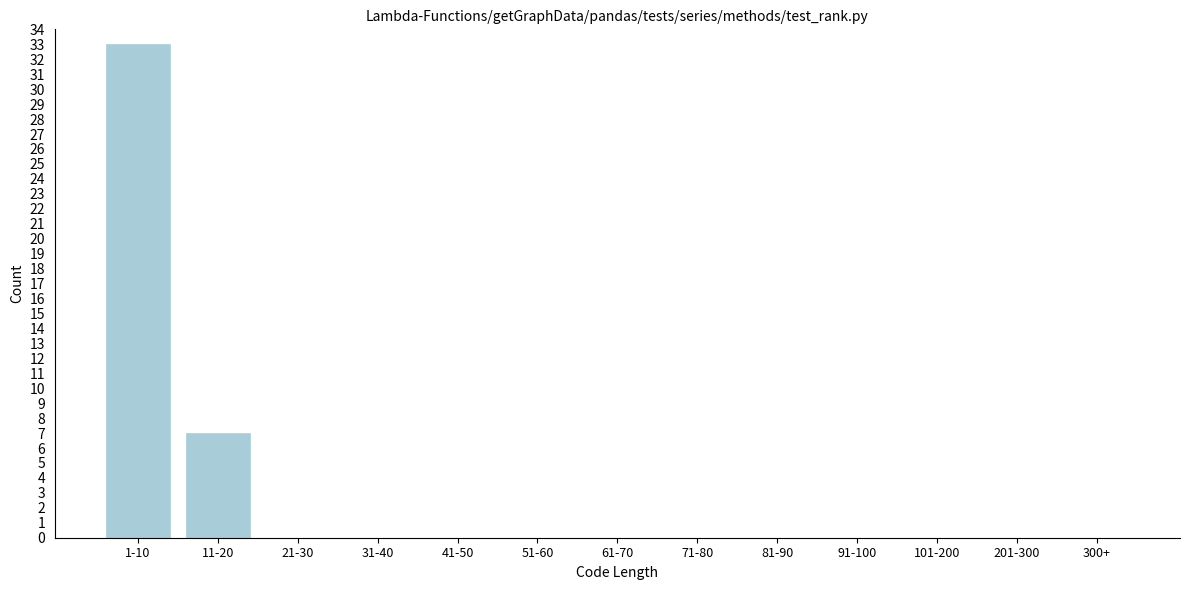

Reading right to left, extract all data points from this chart.

300+=0	201-300=0	101-200=0	91-100=0	81-90=0	71-80=0	61-70=0	51-60=0	41-50=0	31-40=0	21-30=0	11-20=7	1-10=33